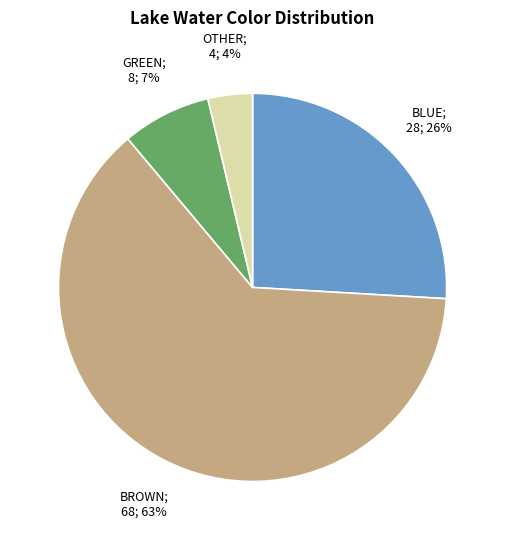

To the nearest percent, what is the average slice percentage?

25%